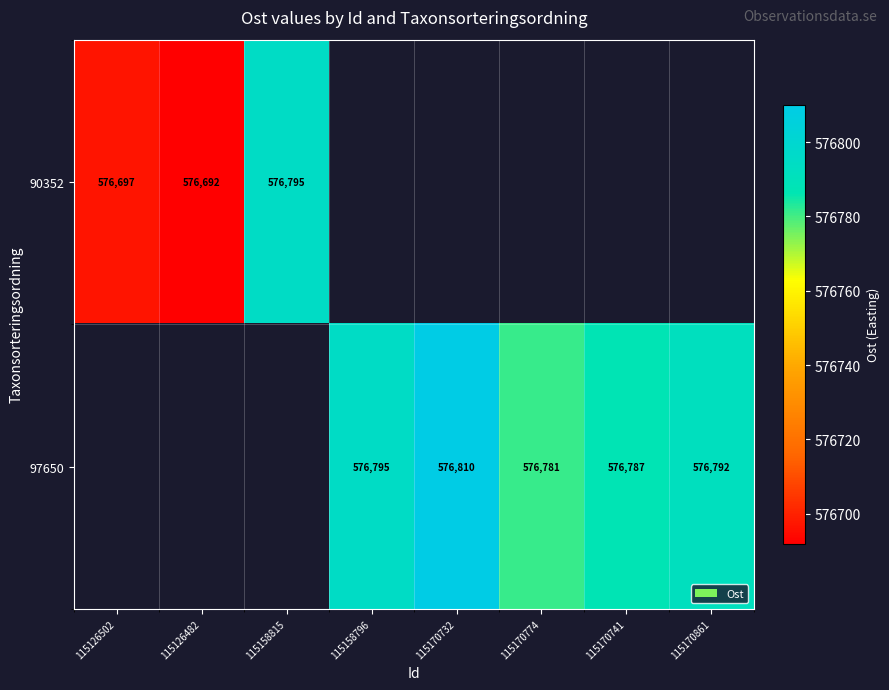

The 97650 series shows 217680 at 115170861. True or false?

False